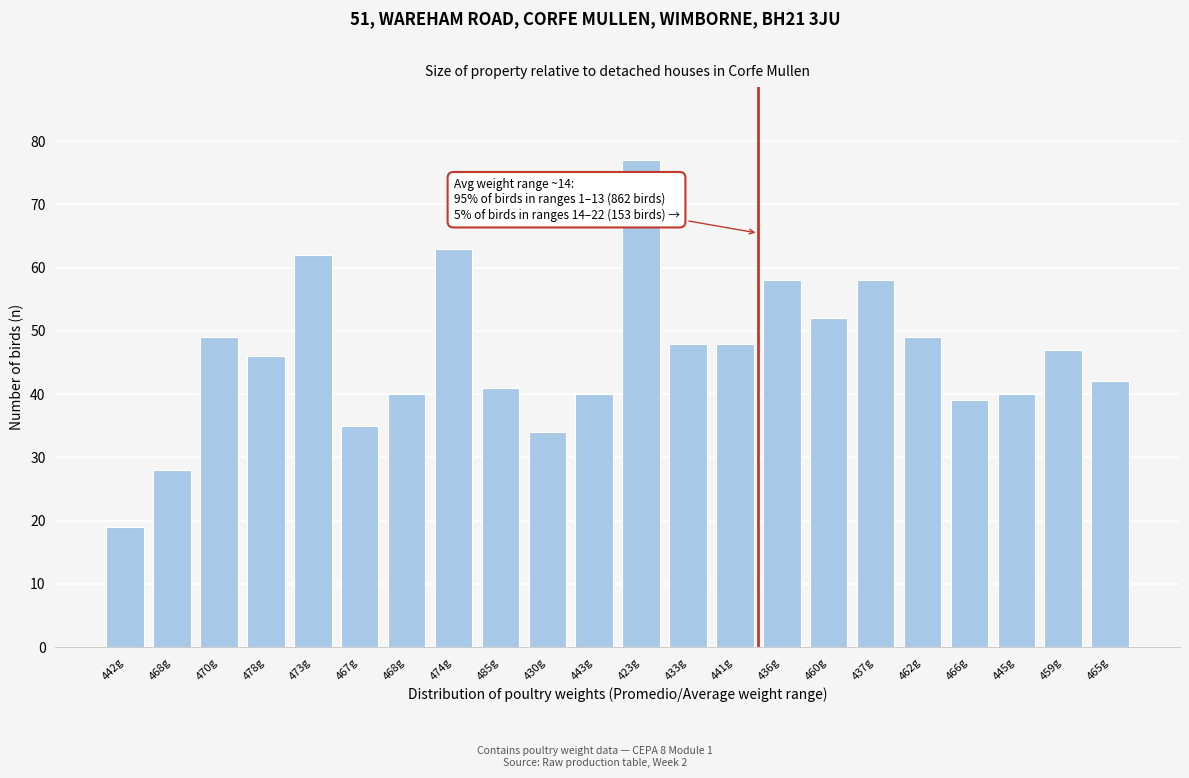

How many data points does each series have?

22